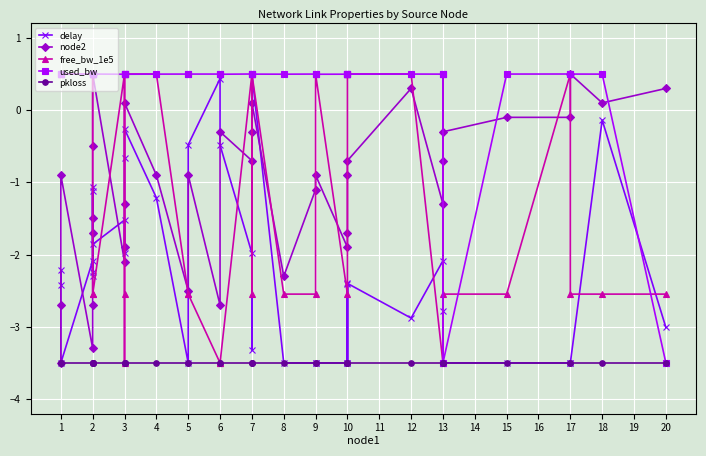

How many positive values does the node2 series have?

7